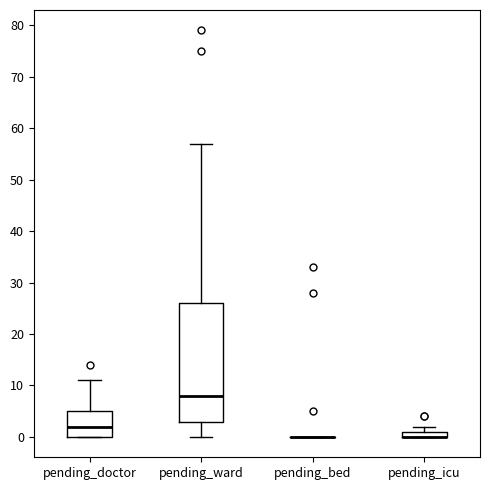

Which box is the tallest, from its lower edge to its upper edge?

pending_ward